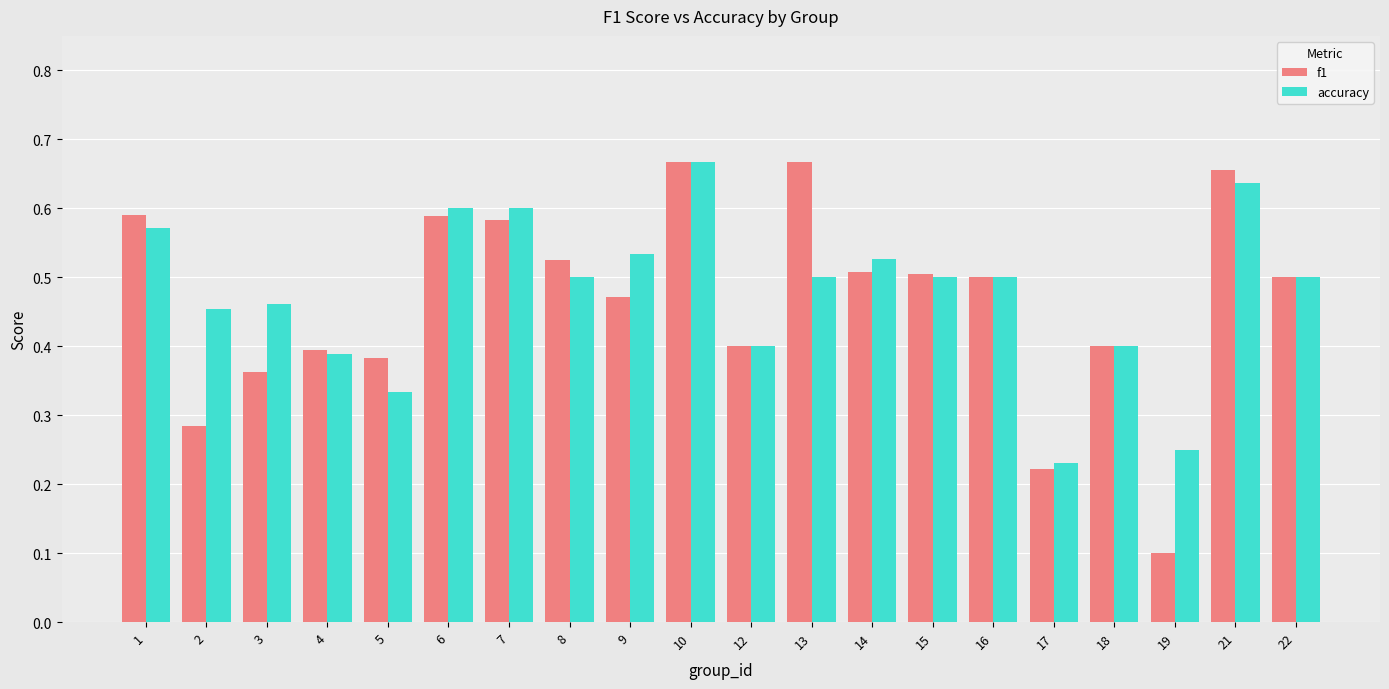

Which series has the largest total across all categories?

accuracy